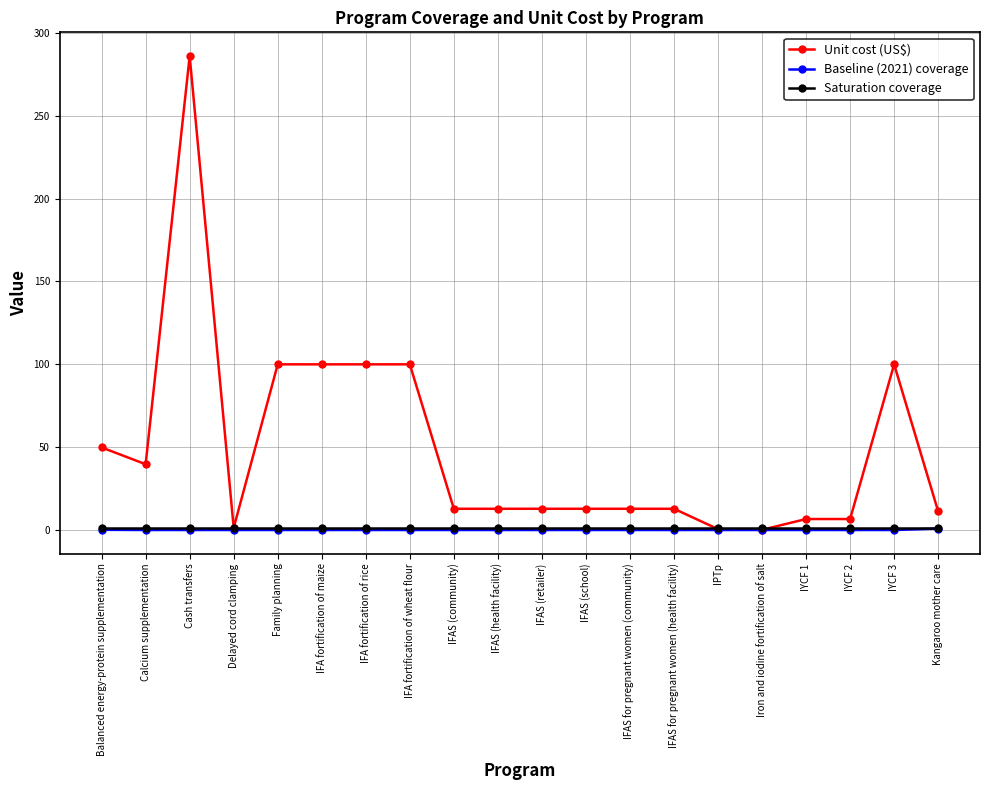

What value does the Baseline (2021) coverage series have at Balanced energy-protein supplementation?

0.1